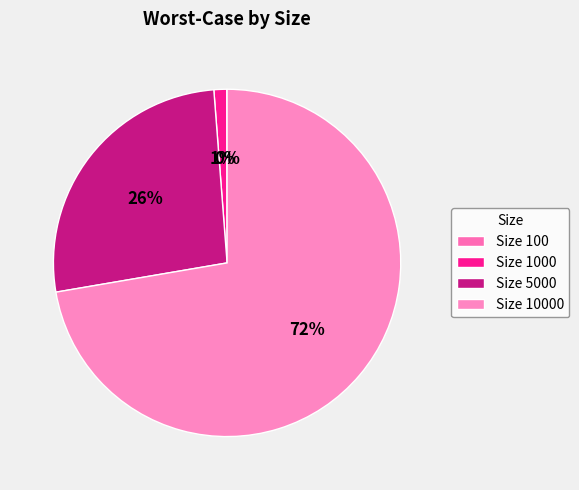

How many segments does this pie chart have?

4